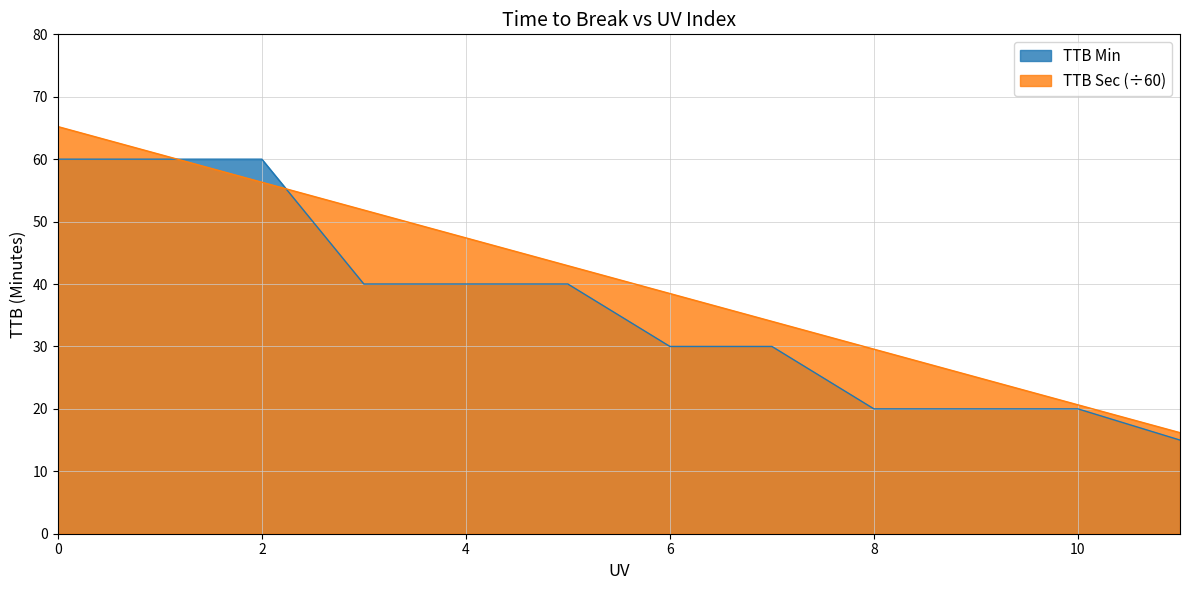

What is the sum of all TTB Sec (formula) values?

488.5